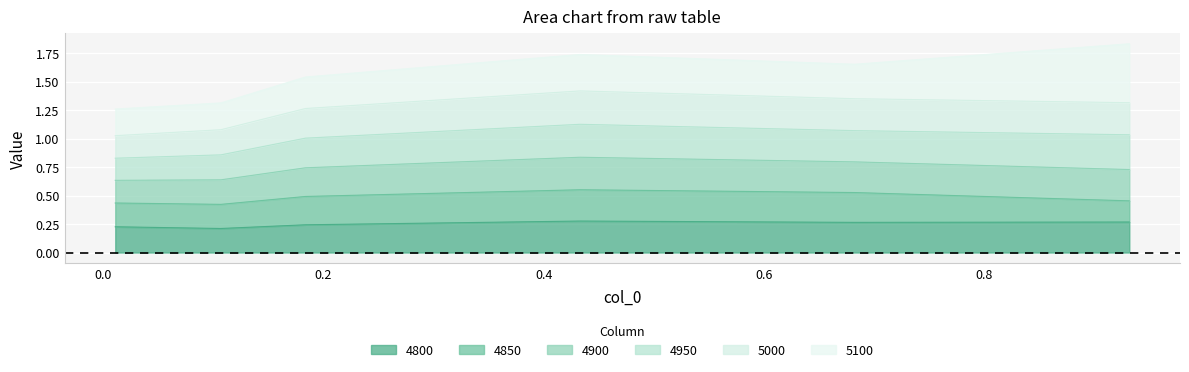

True or false: 4900 and 4950 intersect in this chart.

False